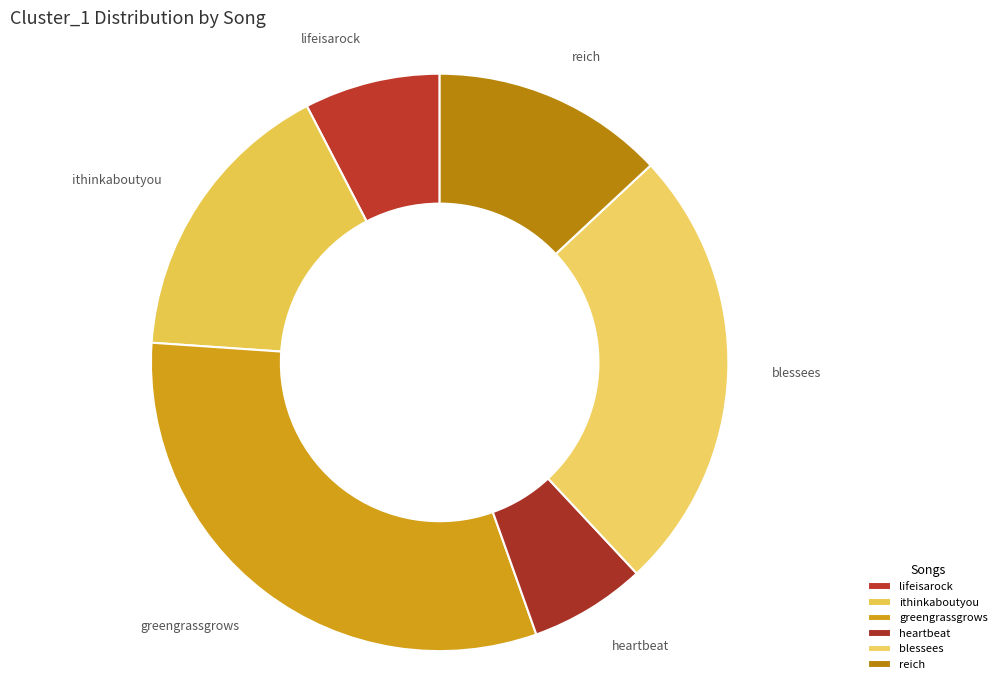

Which slice is the smallest?

heartbeat